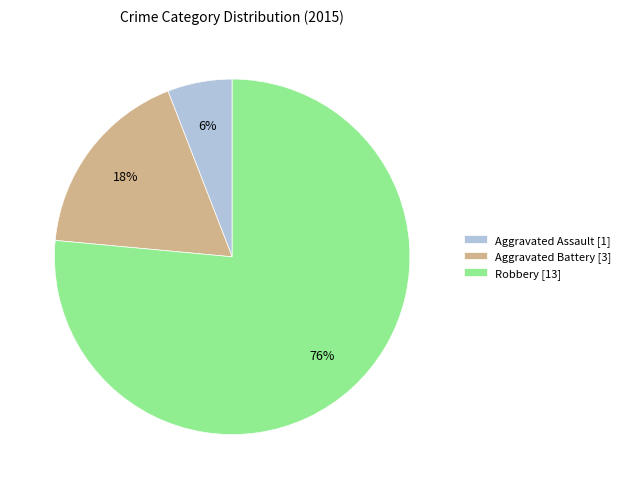

Does Robbery represent more than half of the total?

Yes